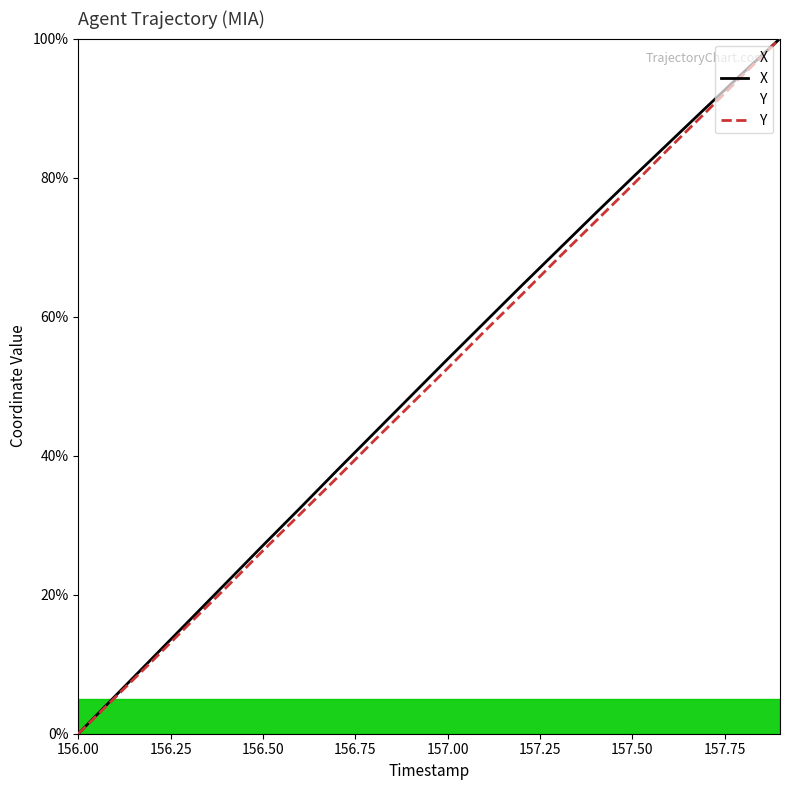

Is the value of Y at 156.5 greater than the value of X at 157.6?

No